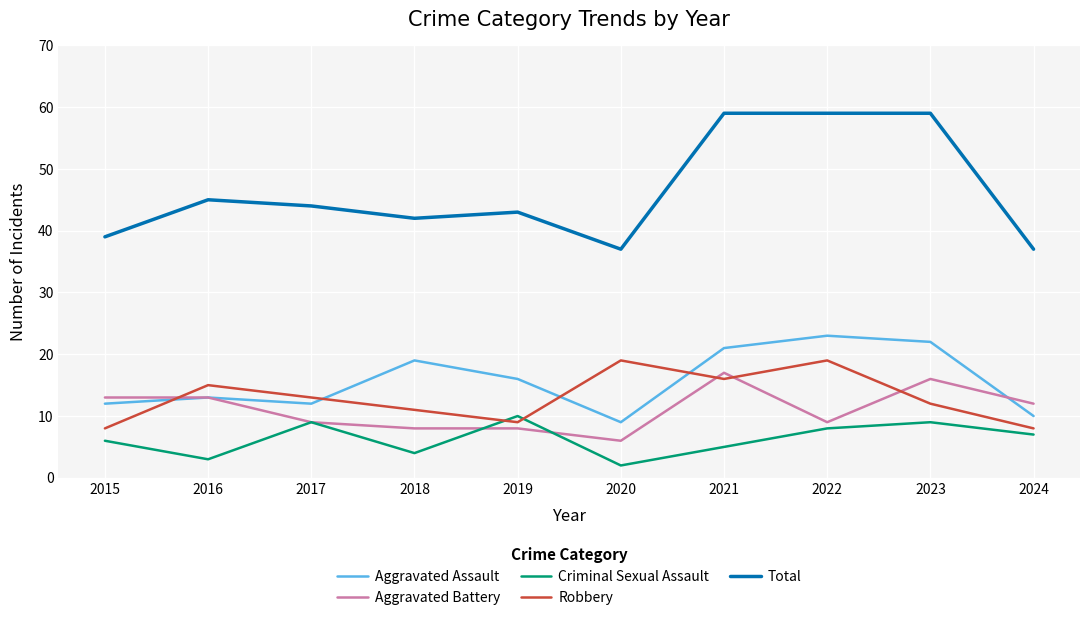

Which series has the largest range (max minus min)?

Total